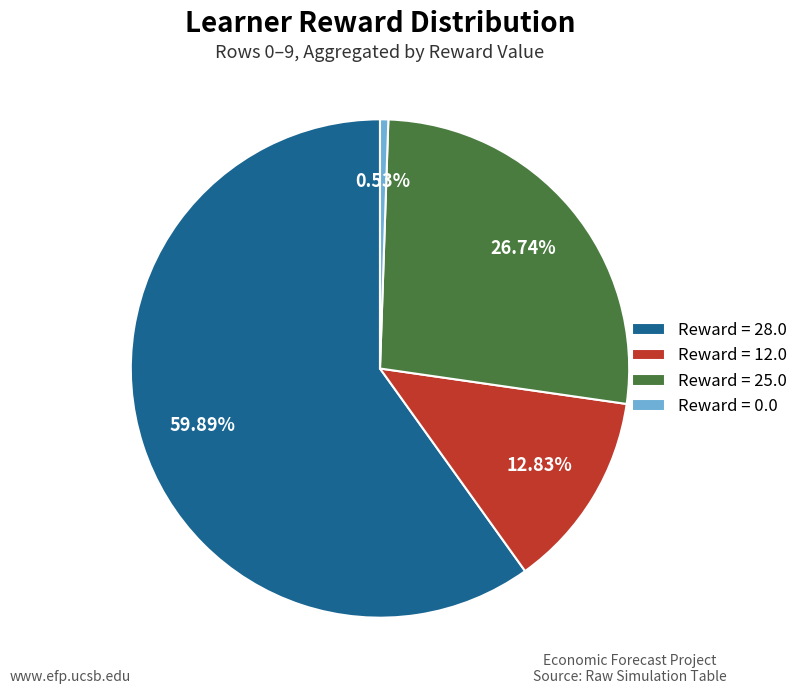

Between Reward = 25.0 and Reward = 28.0, which is larger?

Reward = 28.0